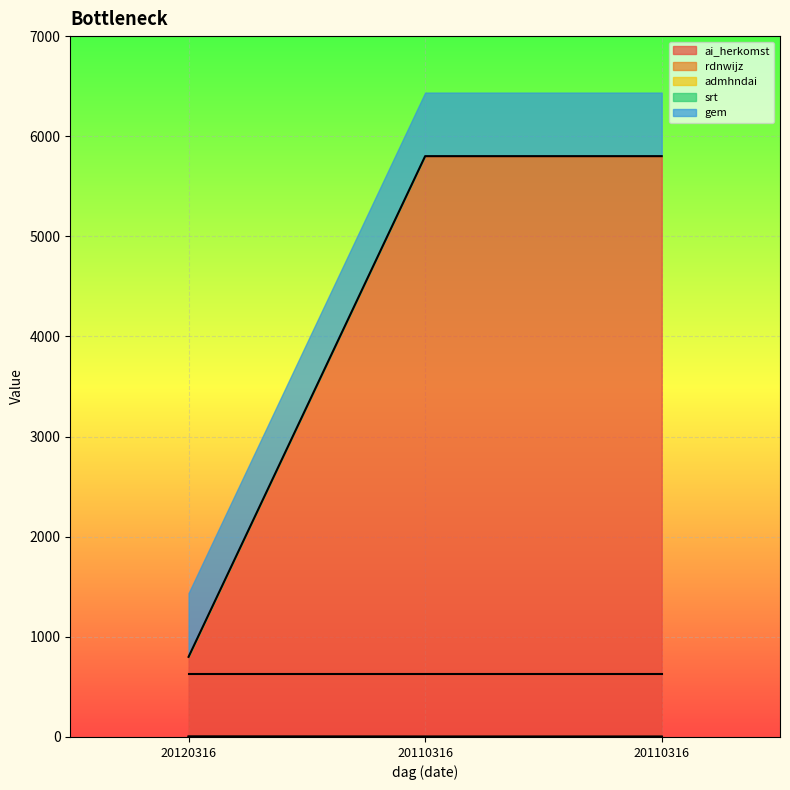

Is it true that rdnwijz equals 4 at 20110316?

True